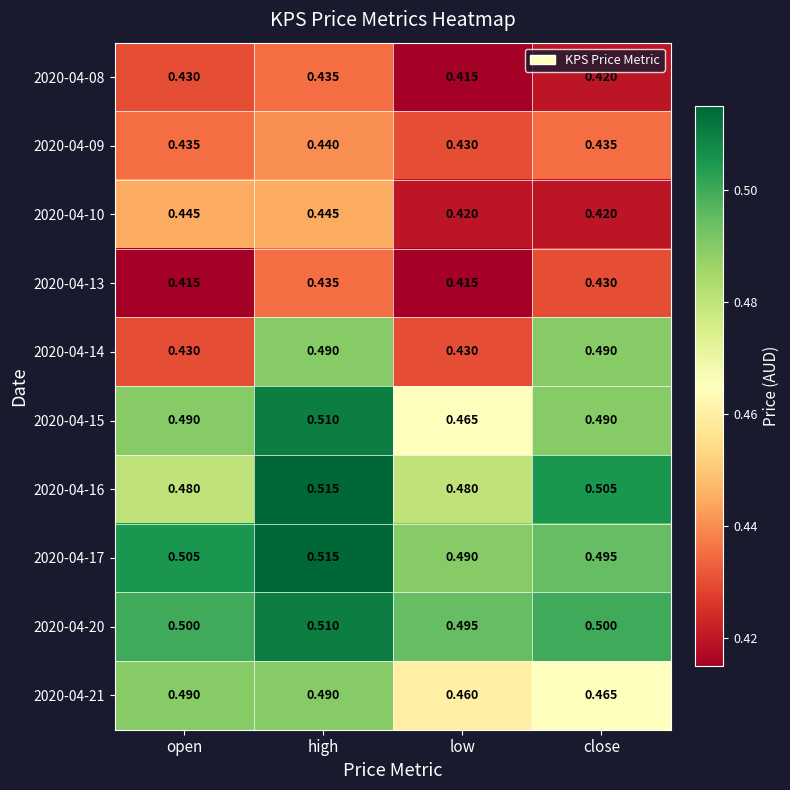

At which label is 2020-04-15 closest to 0?

low